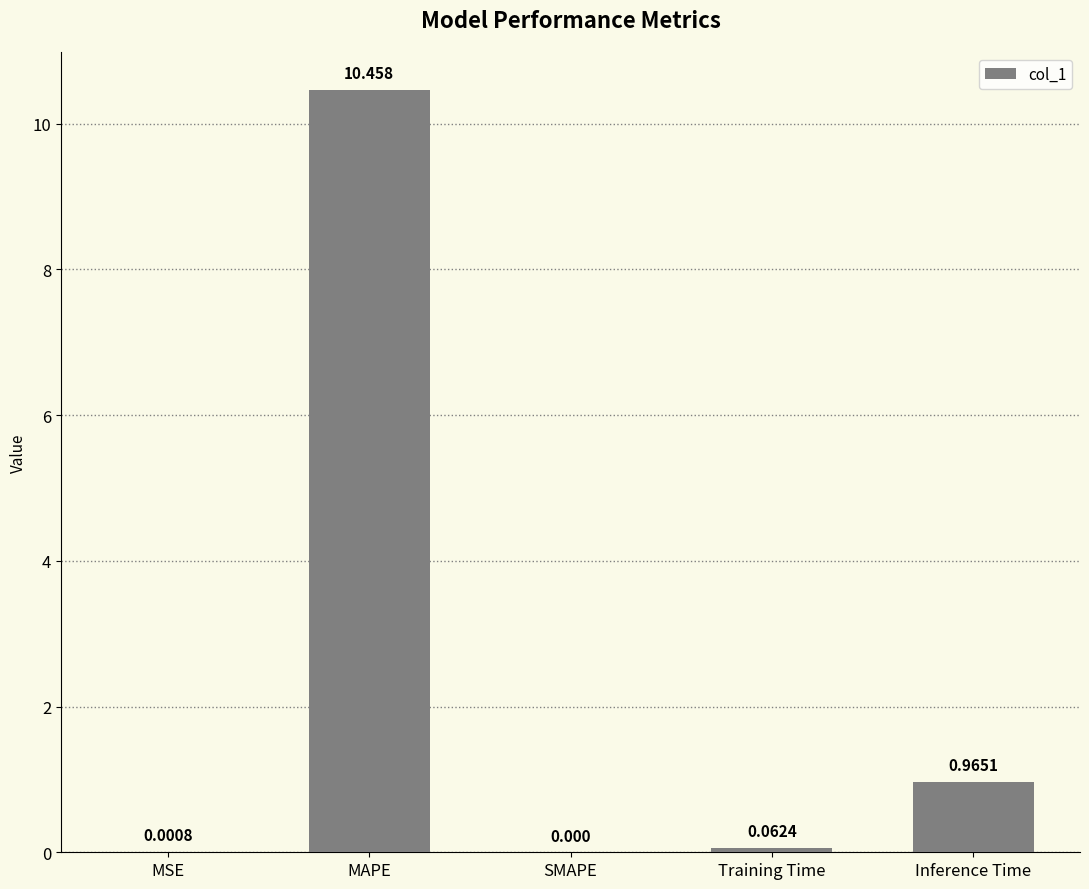

Which category has the highest value across all series?

MAPE